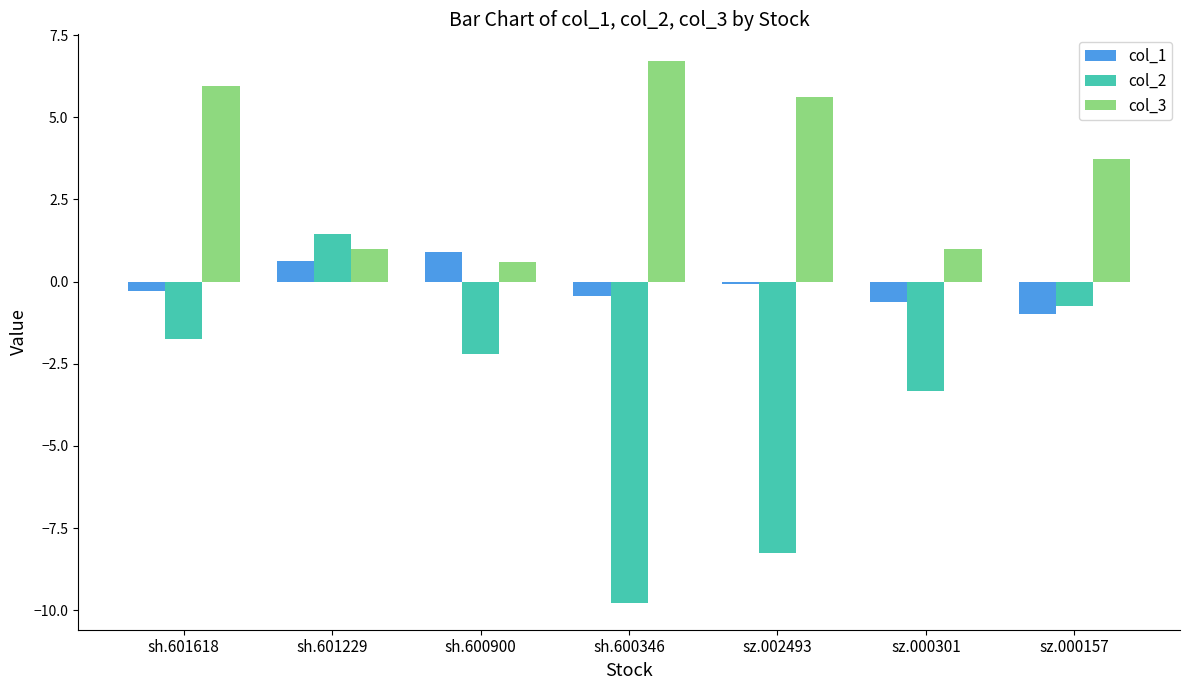

How many distinct data groups are displayed?

3